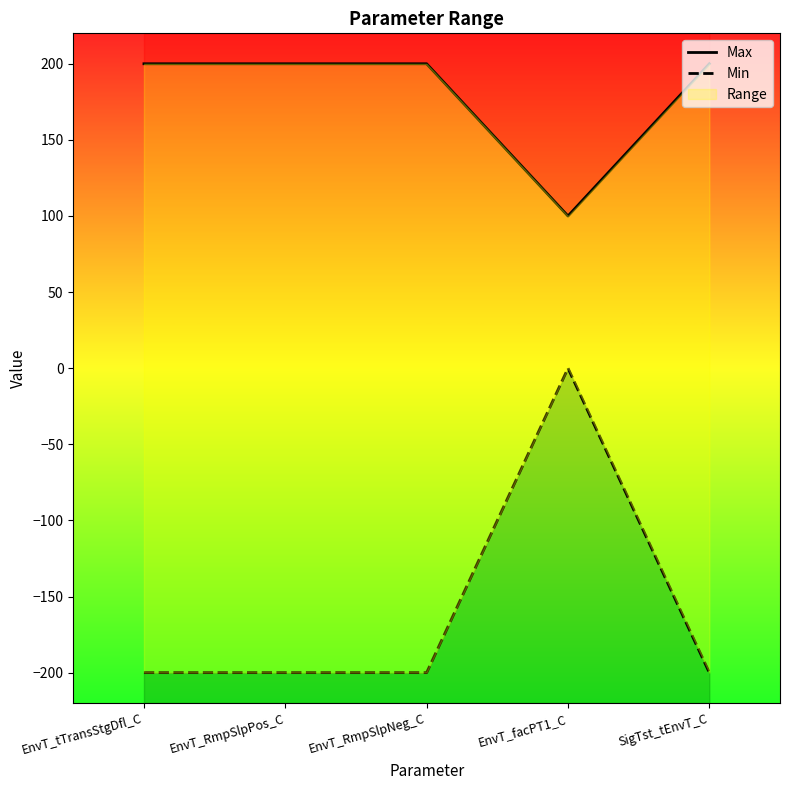

What position from the right is EnvT_facPT1_C?

2